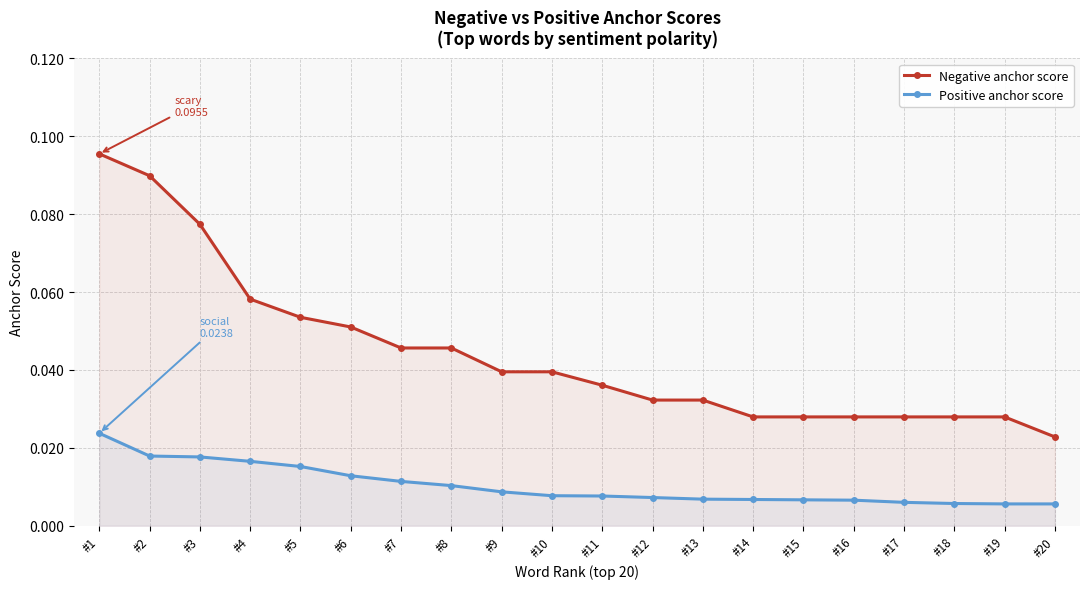

Reading left to right, list all the values displayed in this chart.

Negative anchor score: #1=0.1	#2=0.1	#3=0.1	#4=0.1	#5=0.1	#6=0.1	#7=0.0	#8=0.0	#9=0.0	#10=0.0	#11=0.0	#12=0.0	#13=0.0	#14=0.0	#15=0.0	#16=0.0	#17=0.0	#18=0.0	#19=0.0	#20=0.0
Positive anchor score: #1=0.0	#2=0.0	#3=0.0	#4=0.0	#5=0.0	#6=0.0	#7=0.0	#8=0.0	#9=0.0	#10=0.0	#11=0.0	#12=0.0	#13=0.0	#14=0.0	#15=0.0	#16=0.0	#17=0.0	#18=0.0	#19=0.0	#20=0.0